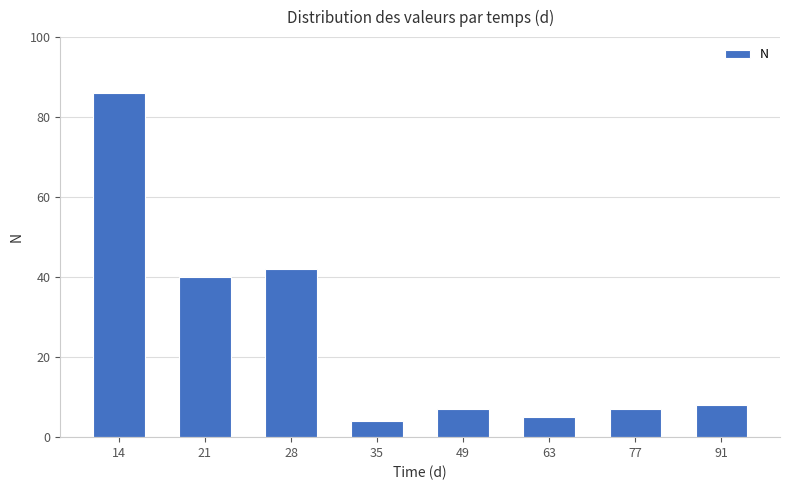

What is the ratio of the value at 21 to the value at 28?

1.0